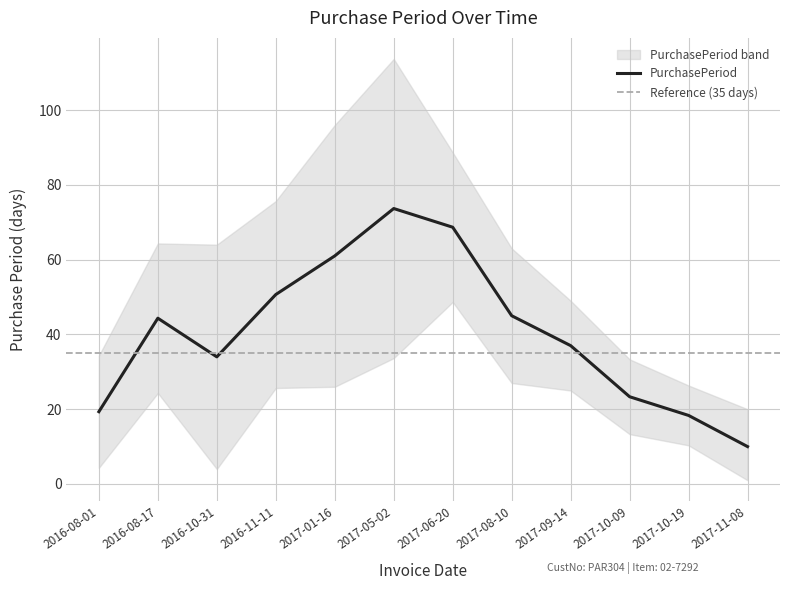

What is the difference between the values at 2016-08-17 and 2016-08-01?

26